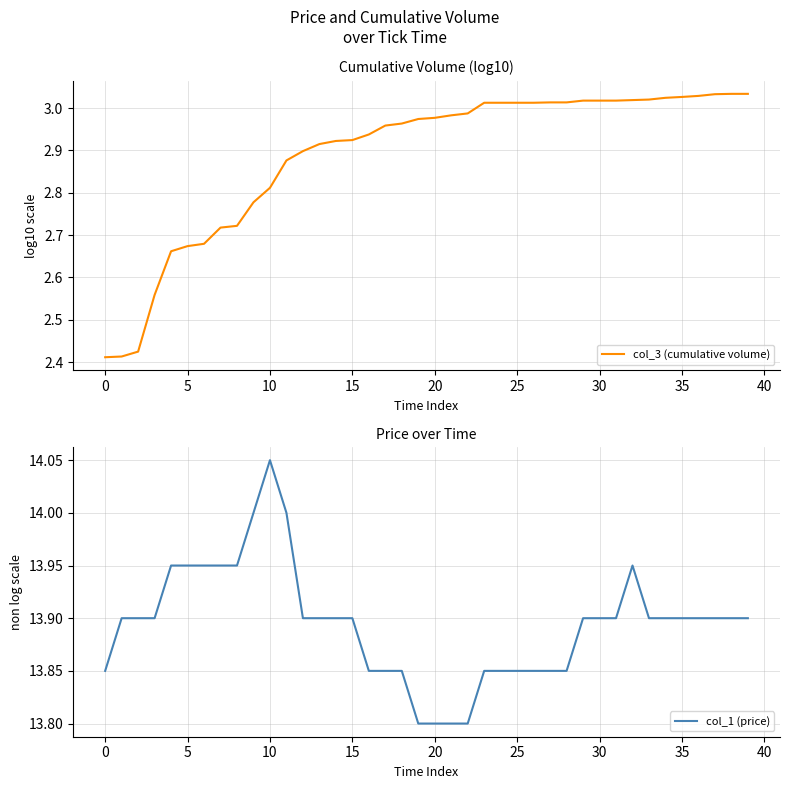

The col_1 (price) series shows 19.6 at 30. True or false?

False